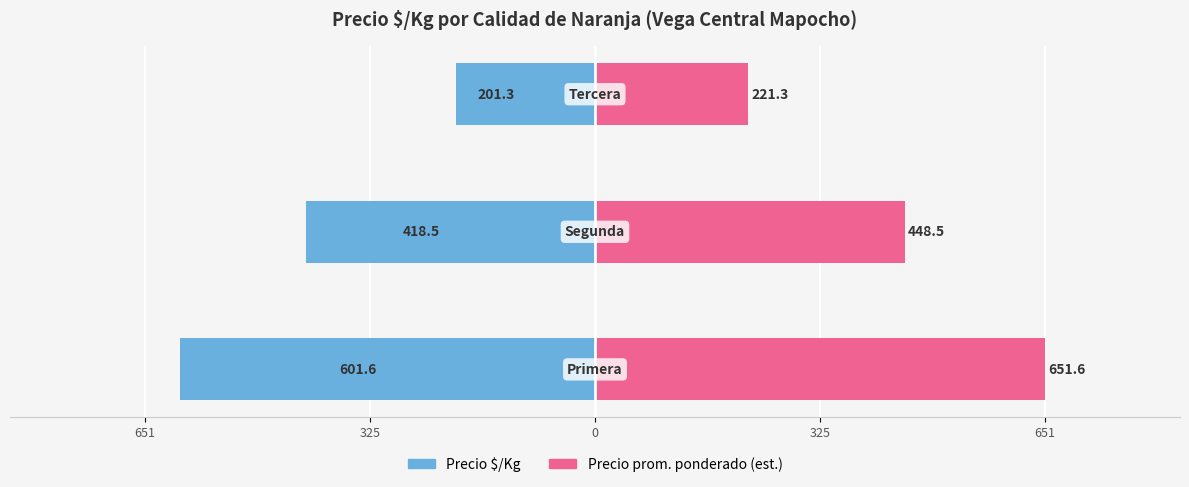

What is the value of the Precio $/Kg bar at the 1st from the left?

-601.6